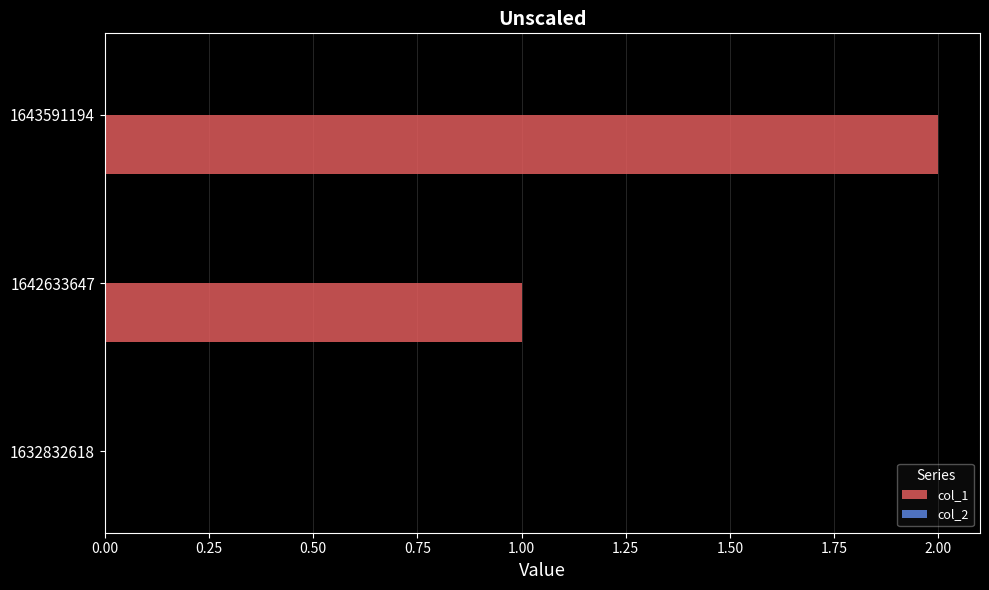

What is the sum of all values?

3